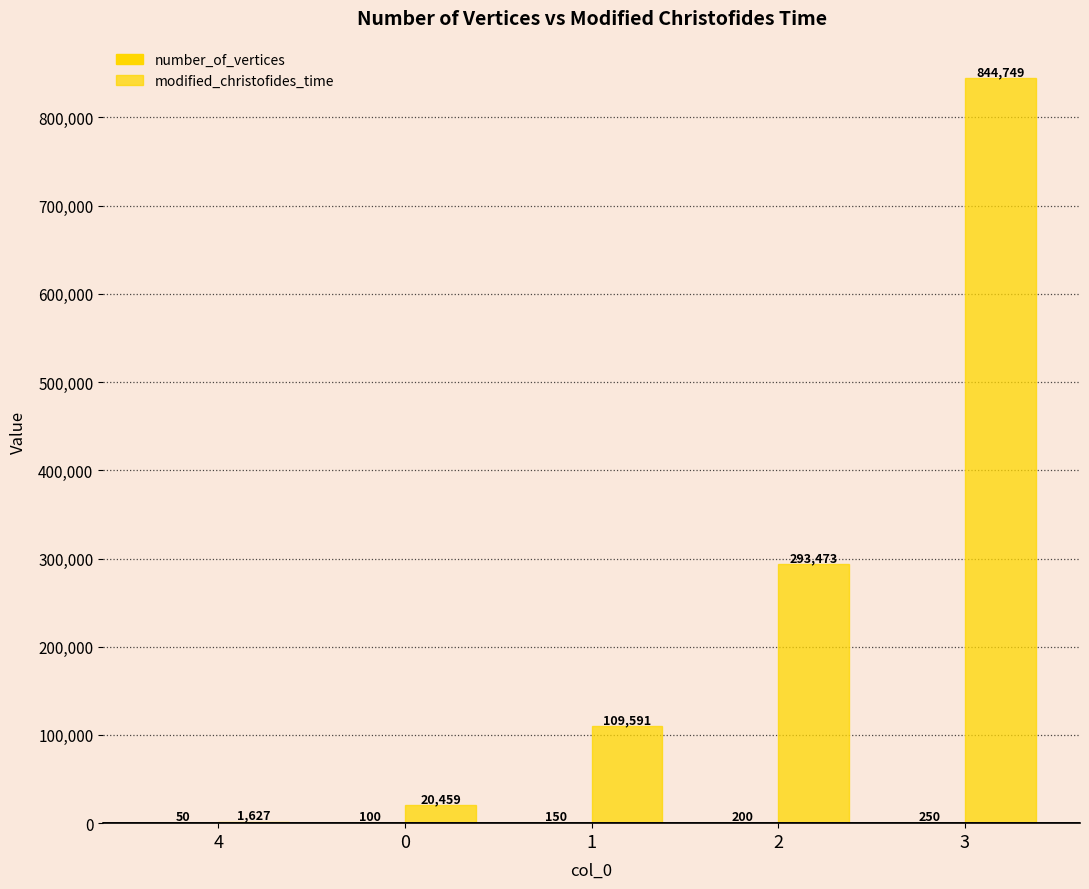

Are the bars grouped side by side (vs. stacked)?

Yes